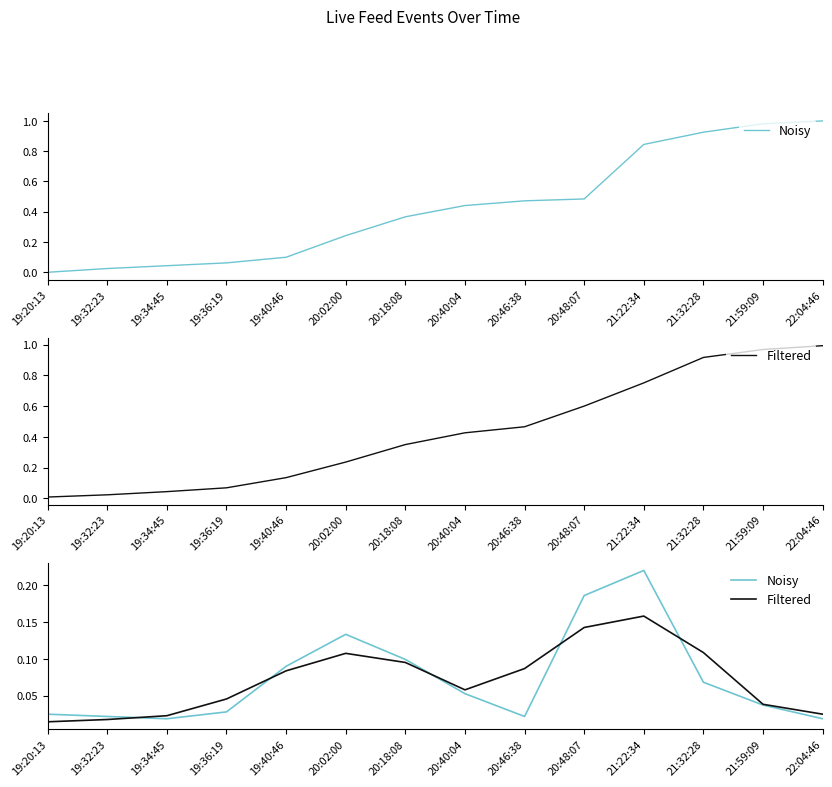

What is the difference between the second highest and minimum values in the Filtered series?

0.1